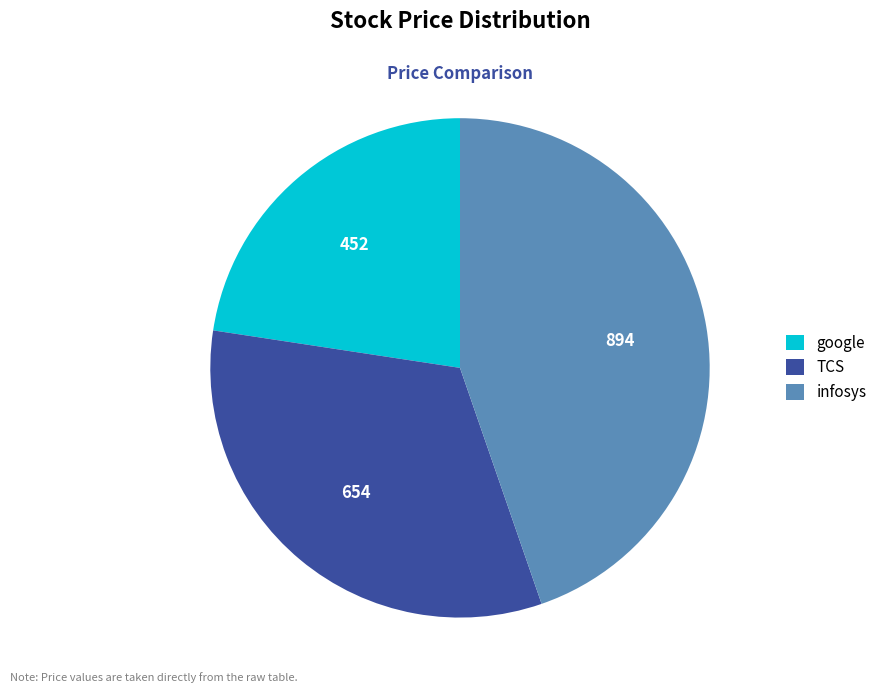

Rank the categories by value from lowest to highest.

google, TCS, infosys